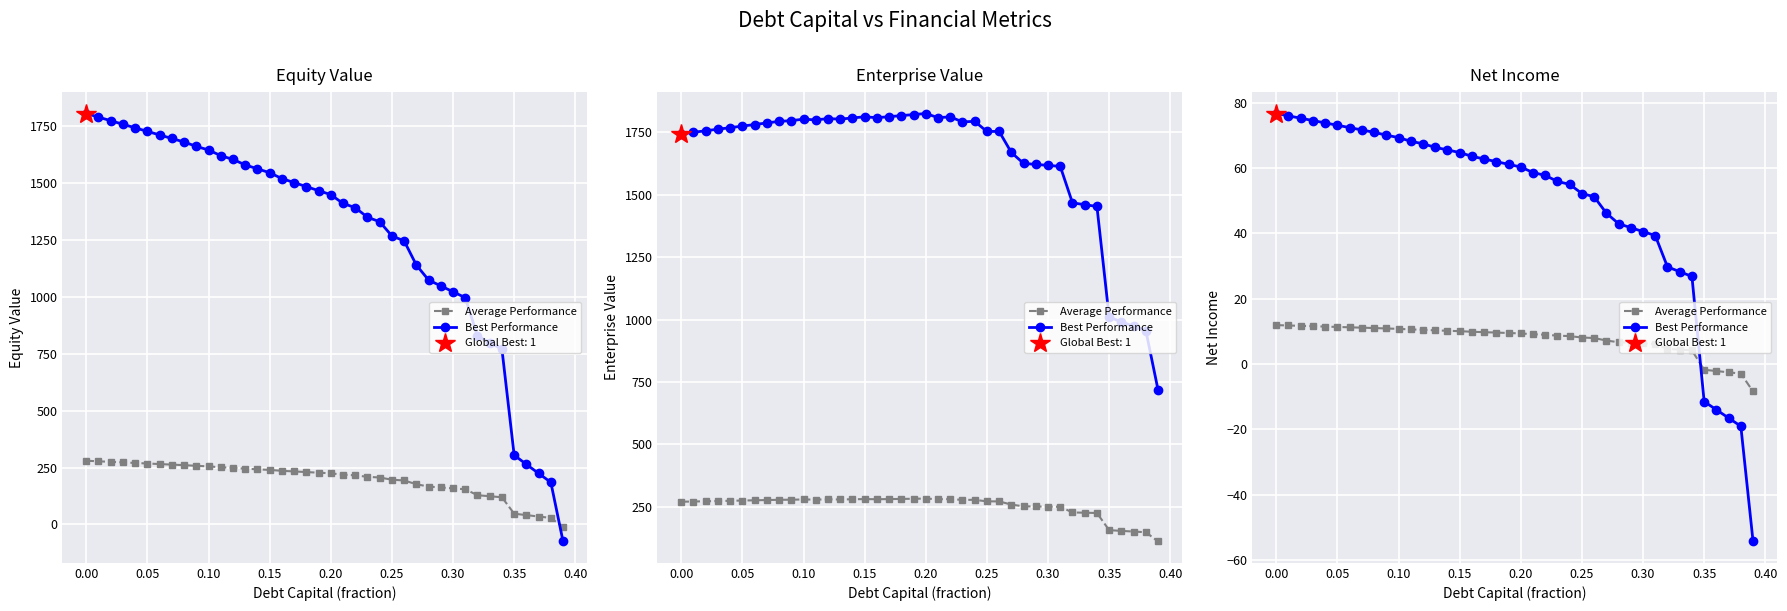

How many times do Best Performance and Average Performance cross each other?

1